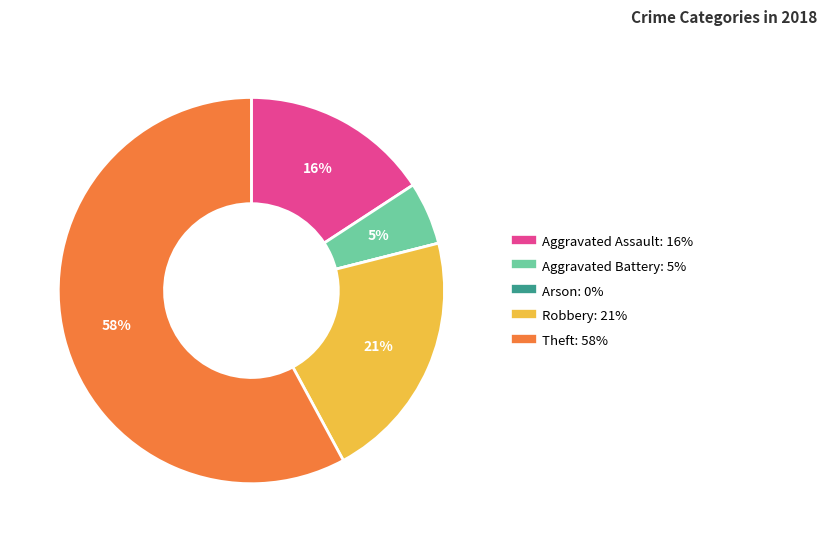

To the nearest percent, what percentage of the pie is Aggravated Assault?

16%